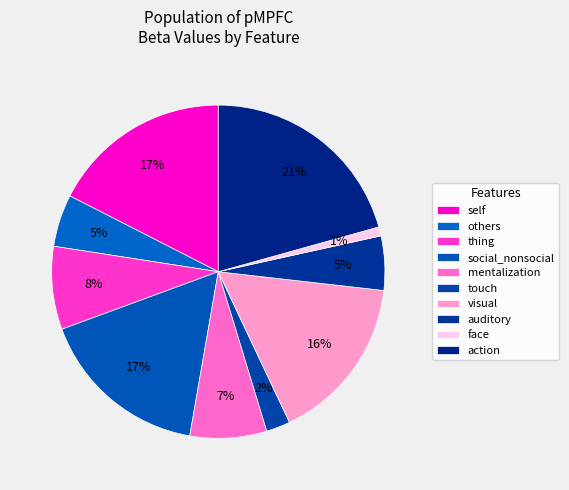

How many segments does this pie chart have?

10